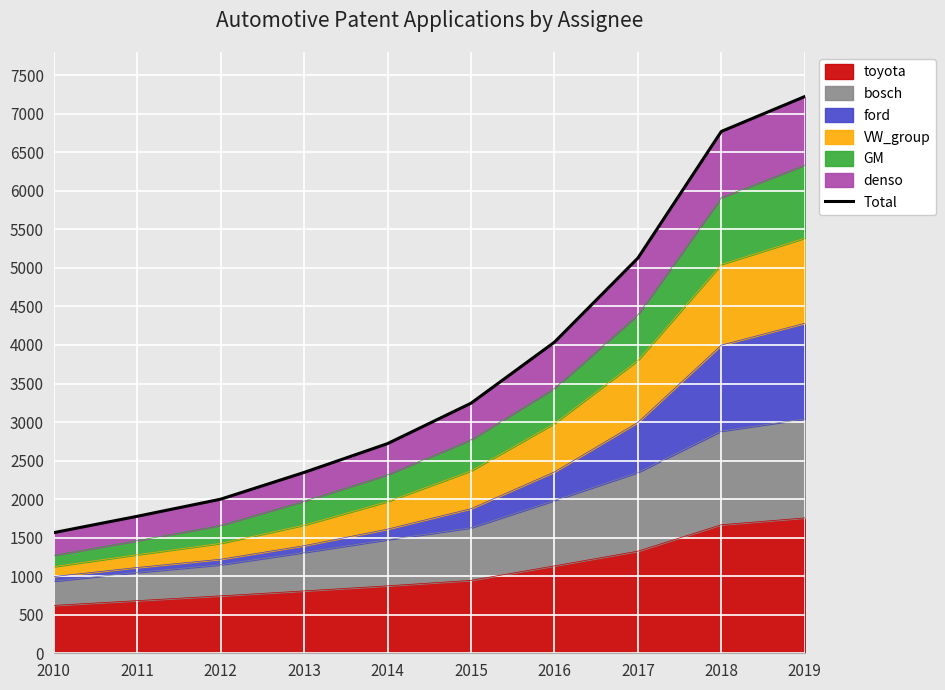

What is the difference between the maximum and minimum values?

5658